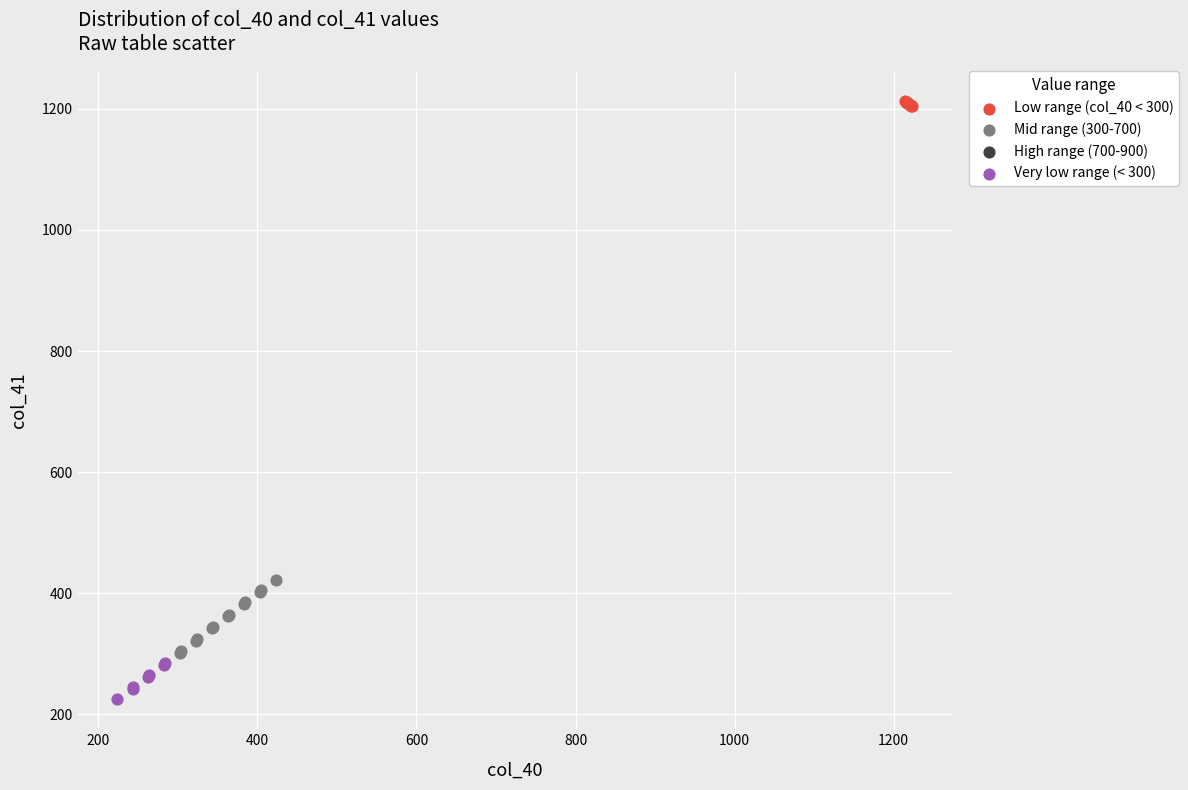

Which series reaches the minimum Y coordinate?

Very low range (< 300)